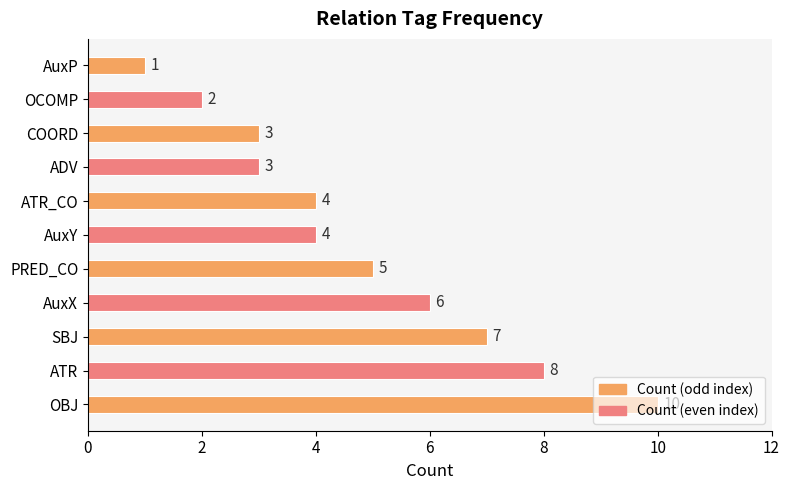

What is the minimum value shown in the chart?

1